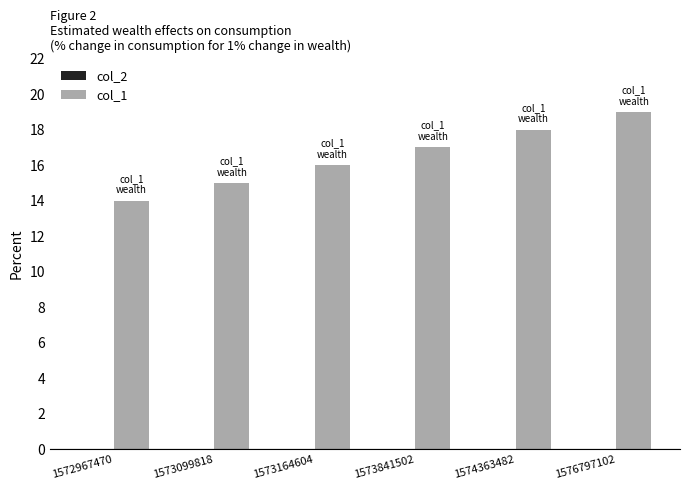

Which has a higher value, 1573164604 or 1573099818?

1573164604